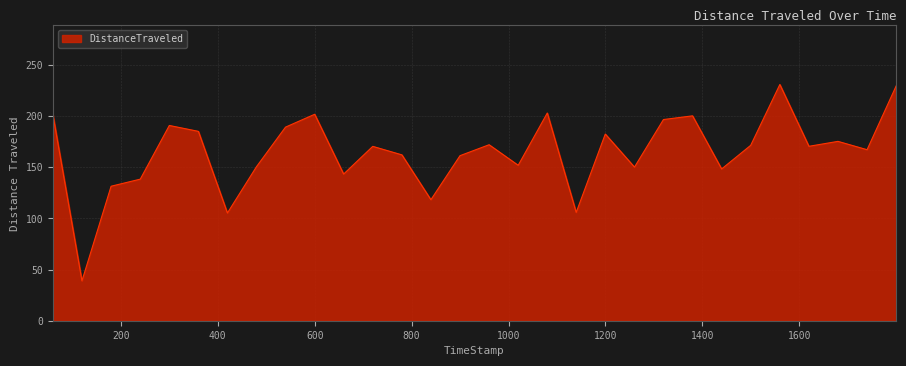

What is the difference between the maximum and minimum values?

192.1